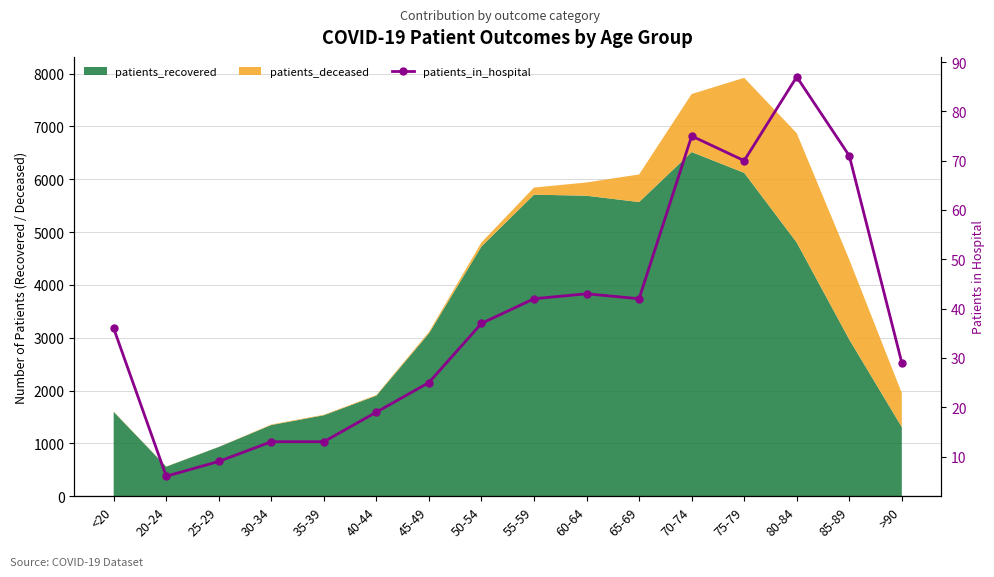

How many interior local valleys (lower than both neighbors) does the data have?

3